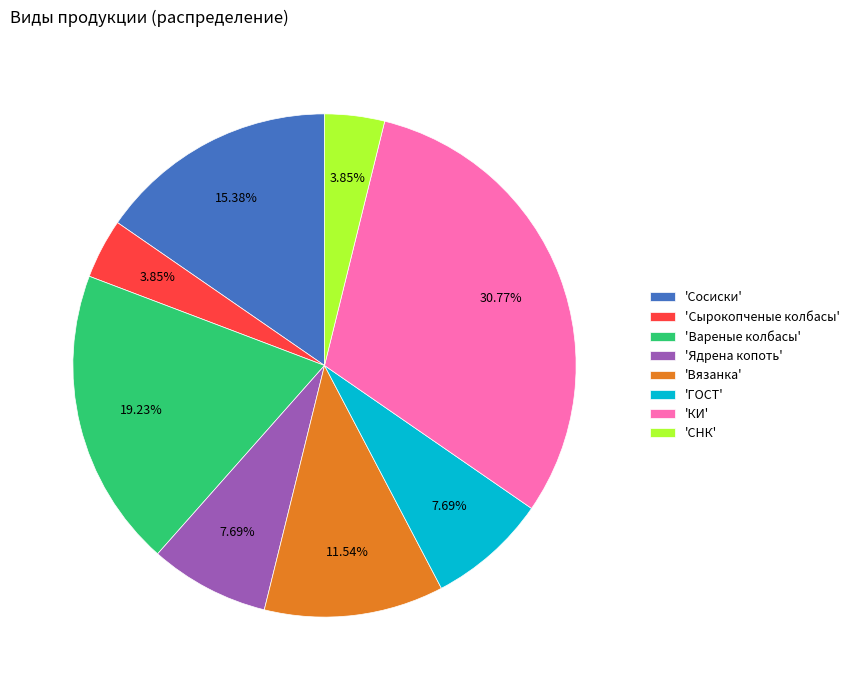

To the nearest percent, what is the difference between the largest and smallest slice percentages?

27%